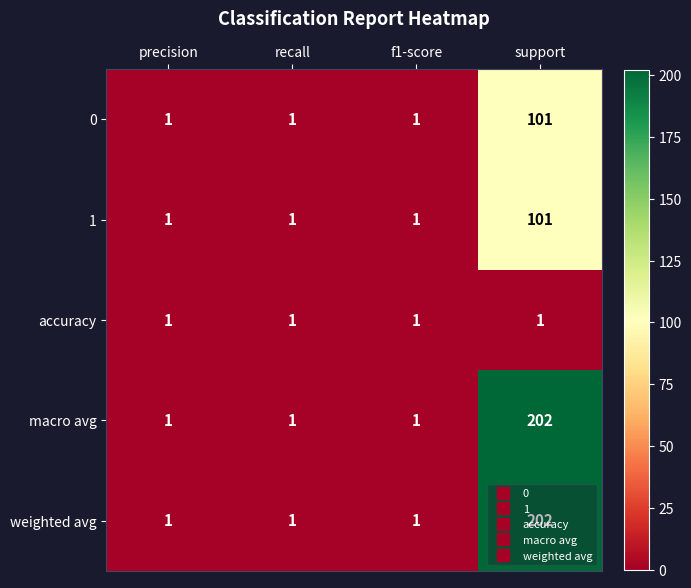

What is the difference between the macro avg values at f1-score and support?

201